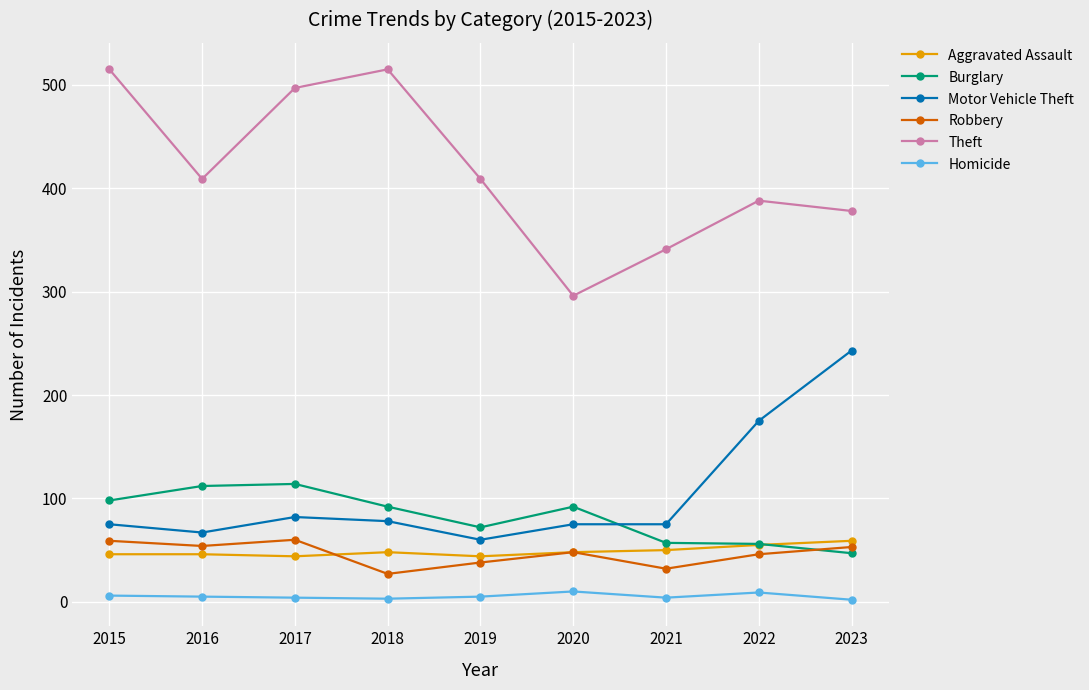

What is the difference between the maximum and minimum values in the Motor Vehicle Theft series?

183